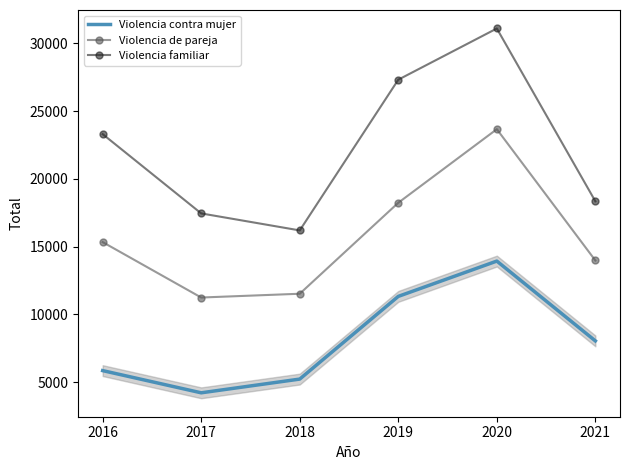

At which category does Violencia contra mujer reach its first local valley?

2017